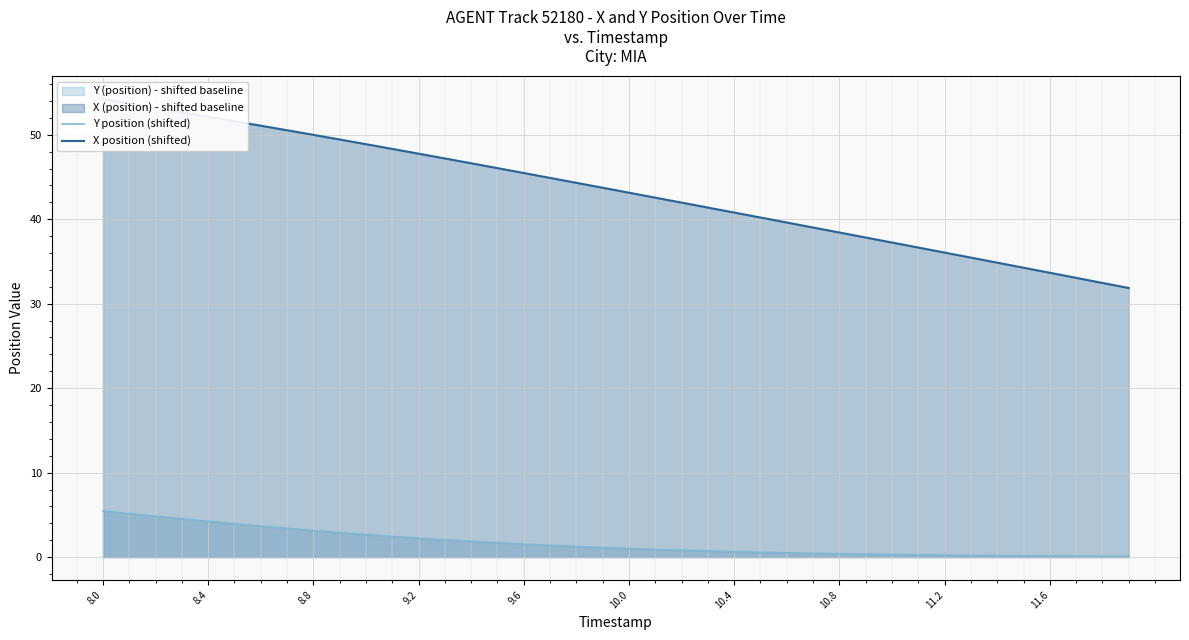

Count the number of data series in this chart.

2